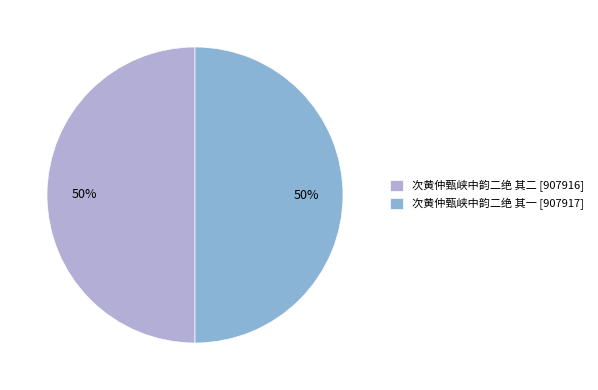

To the nearest percent, what portion does 次黄仲甄峡中韵二绝 其二 represent?

50%